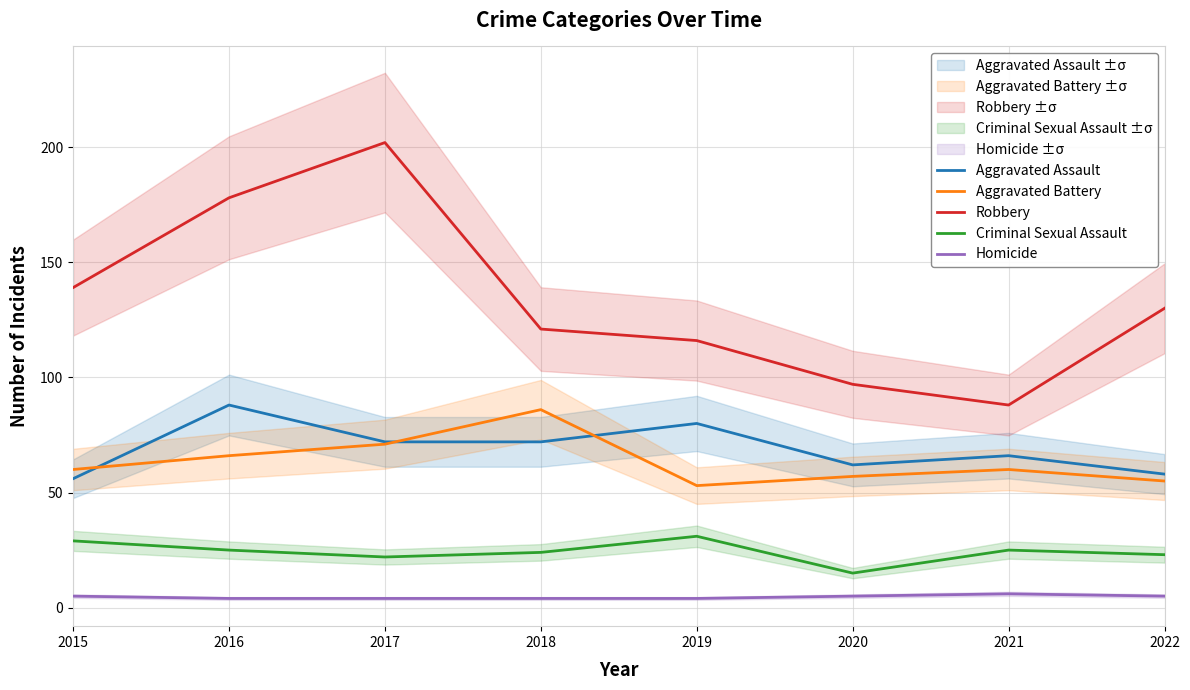

What value does the Criminal Sexual Assault series have at 2015, to the nearest 10?

30